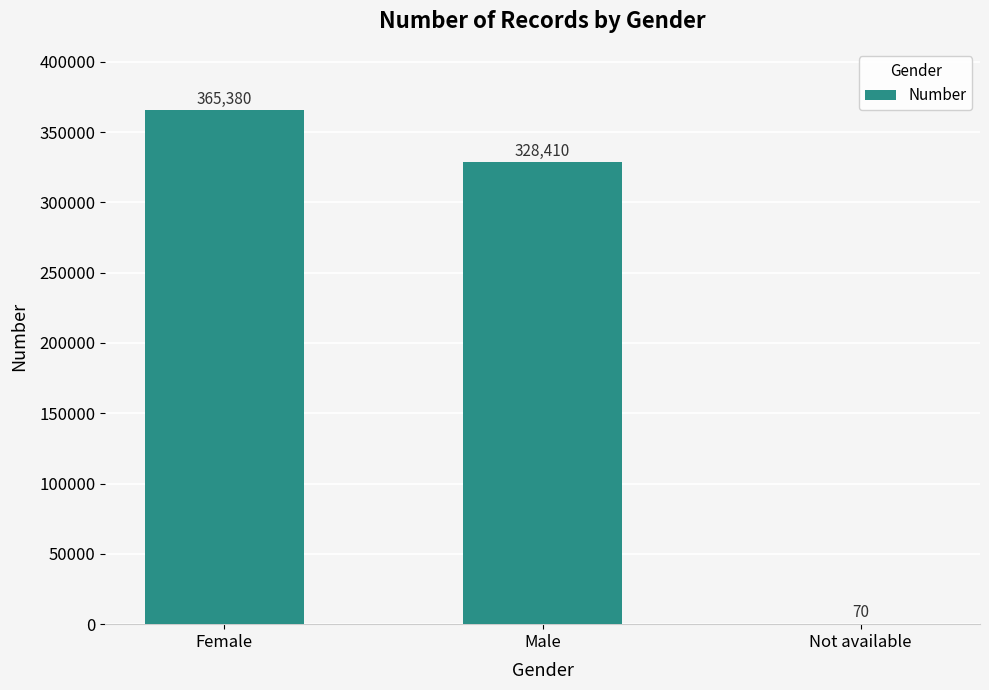

Count the values in the range 70 to 365380.

3